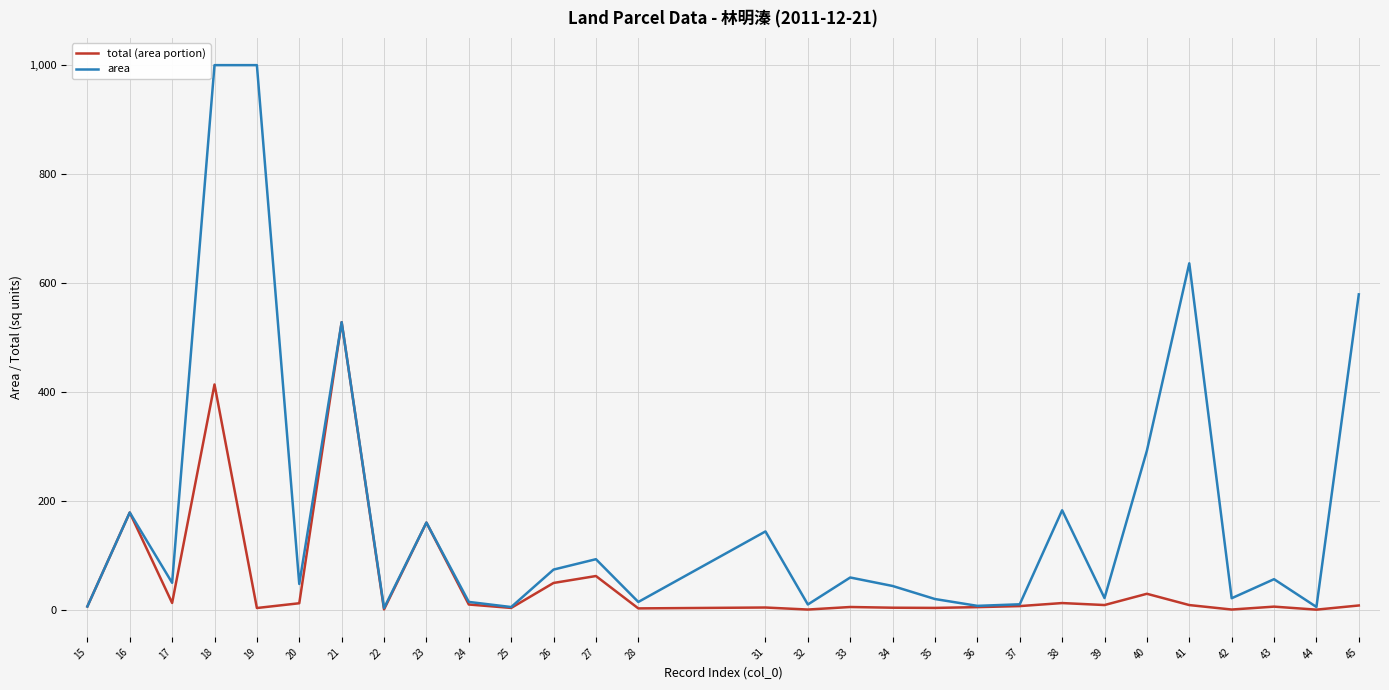

At how many categories does at least one series exceed 540?

4